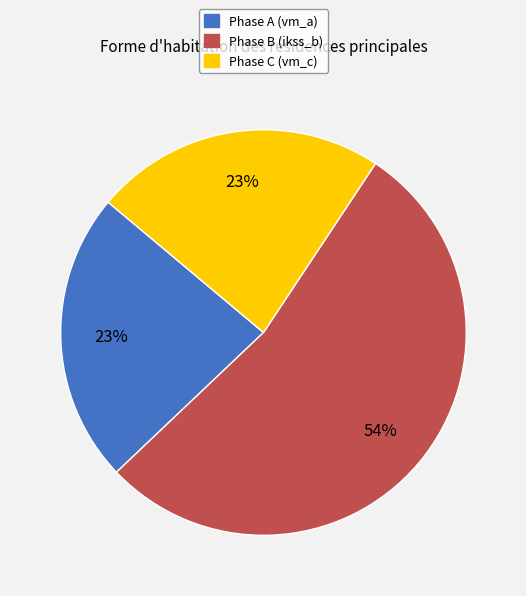

Is there a majority slice in this chart?

Yes